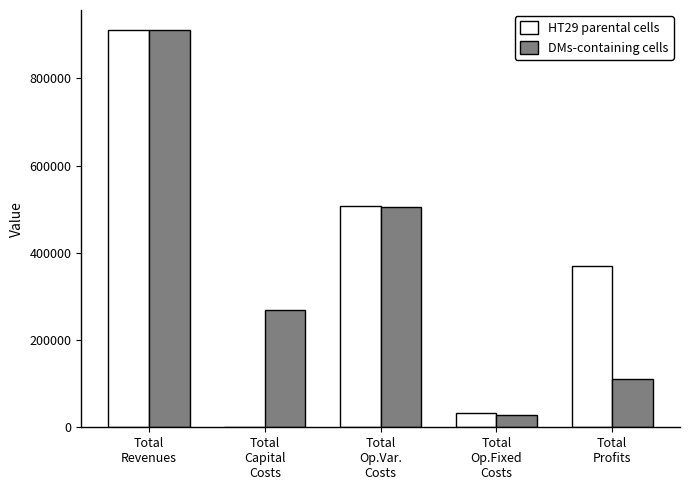

Reading left to right, extract all data points from this chart.

HT29 parental cells: 911225.3	0.0	507002.6	33627.6	370595.2
DMs-containing cells: 910558.9	268000.0	504778.9	28163.1	109616.9